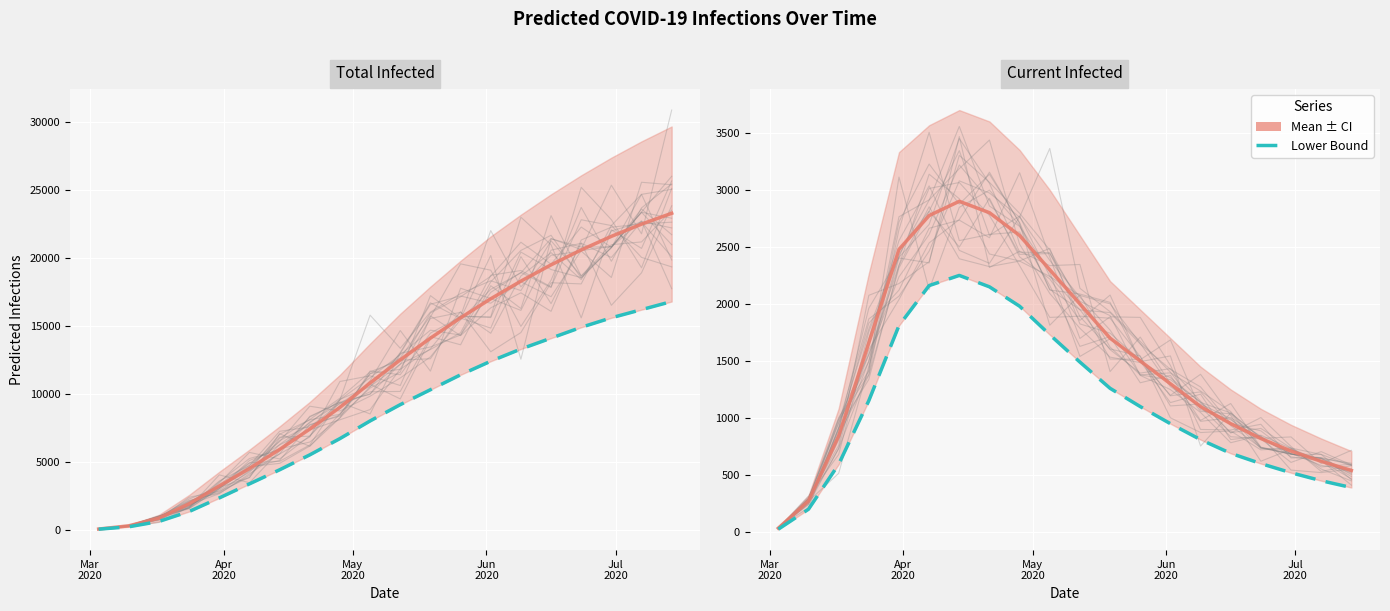

How many categories are shown in the chart?

20